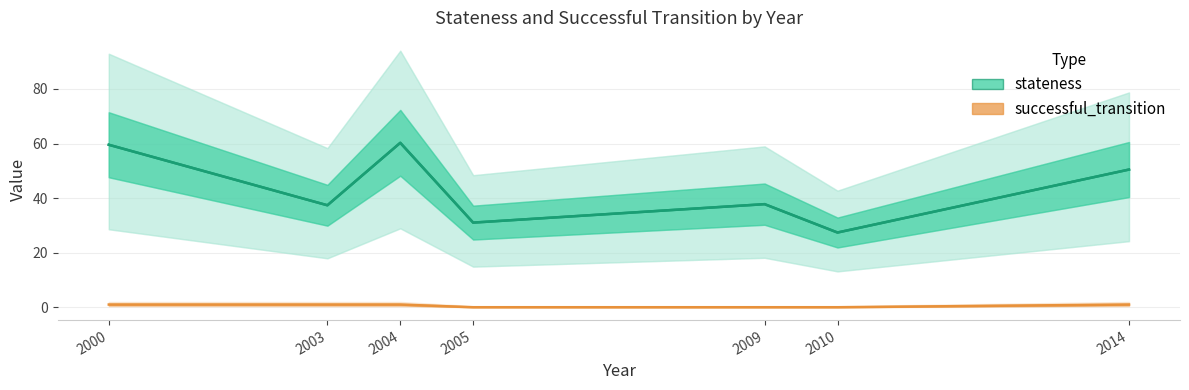

What is the difference between the values at 2003 and 2004?

22.9